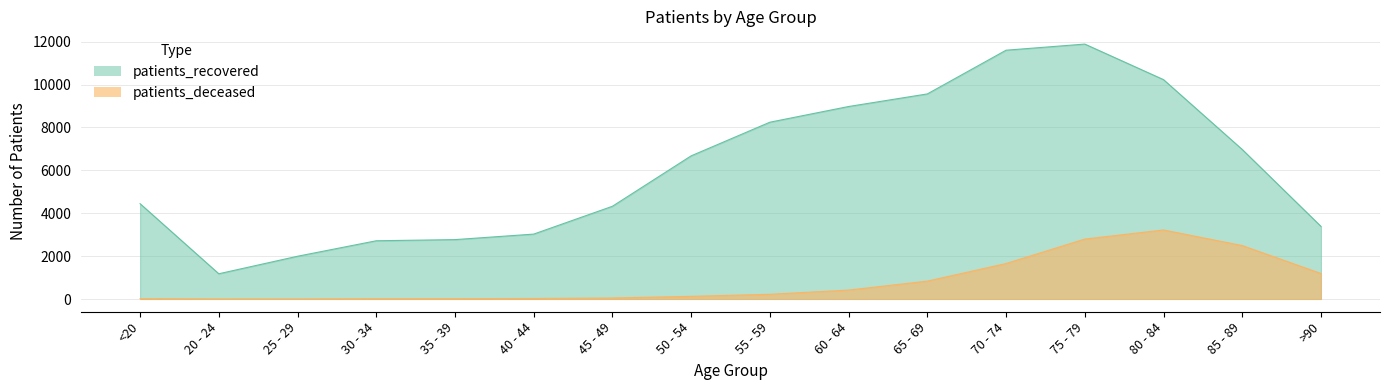

What is the difference between the second highest and minimum values in the patients_deceased series?

2792